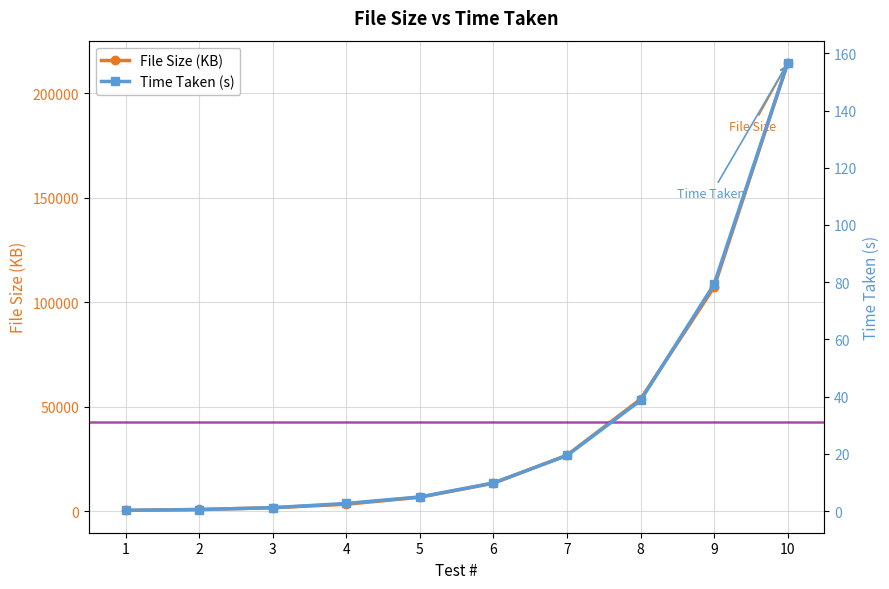

What is the difference between the maximum and minimum values in the File Size (KB) series?

214140